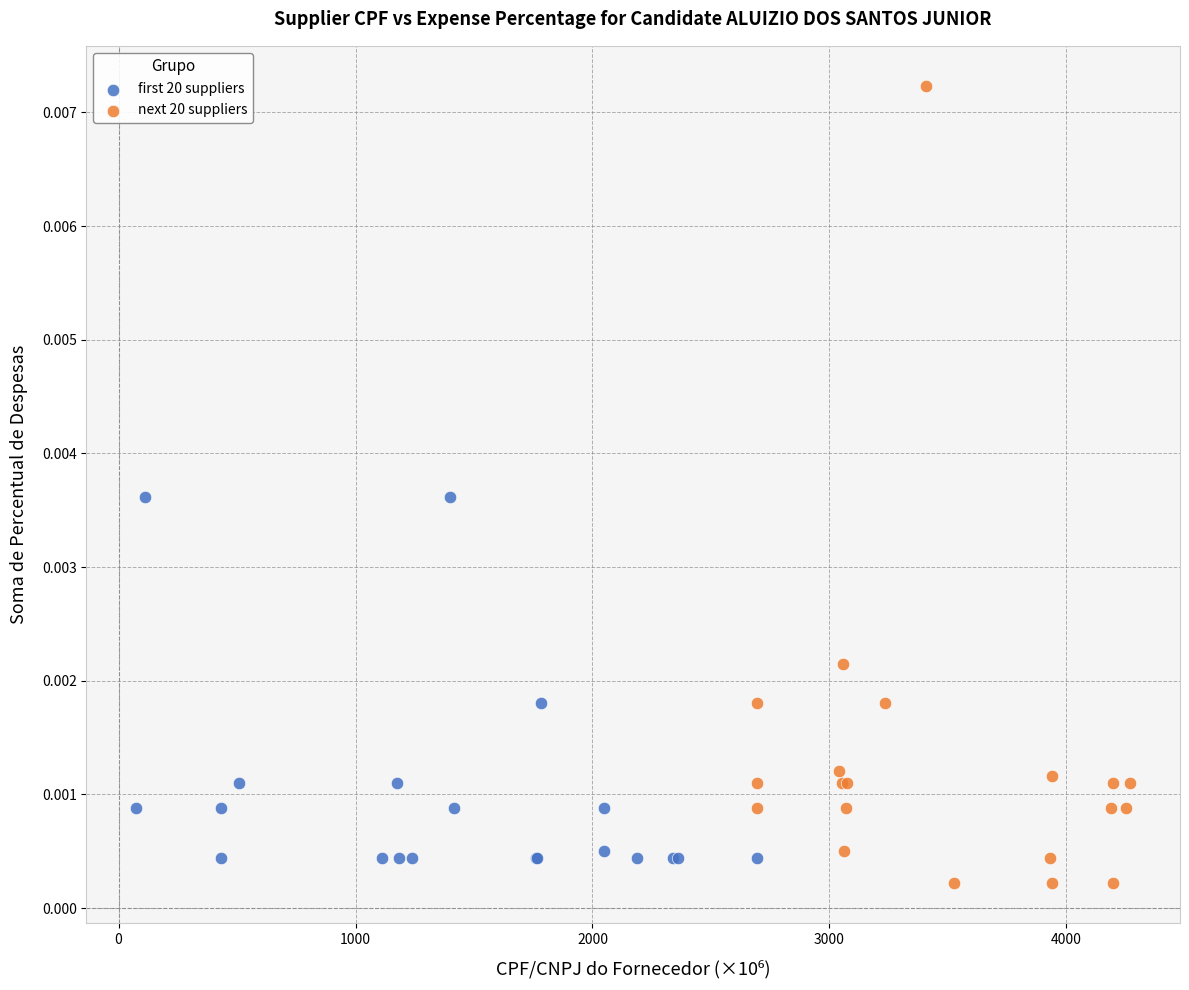

Which series has the widest spread of Y values?

next 20 suppliers